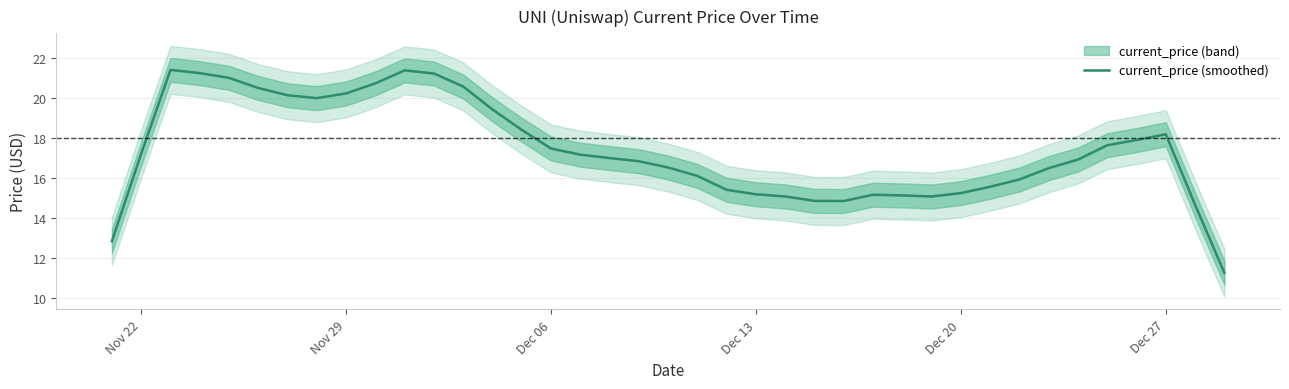

What is the greatest value displayed?

21.4